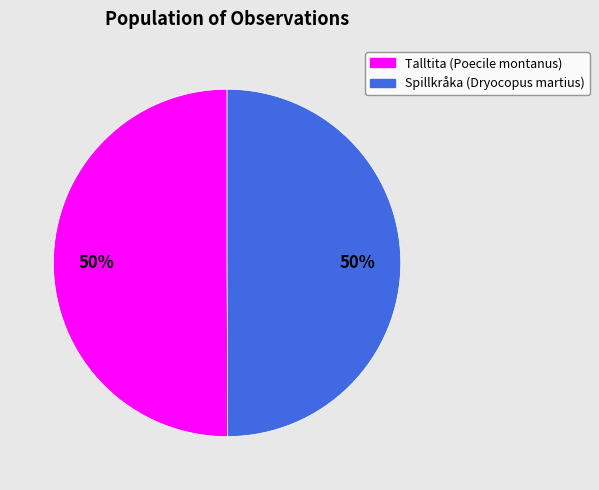

To the nearest percent, what is the average slice percentage?

50%